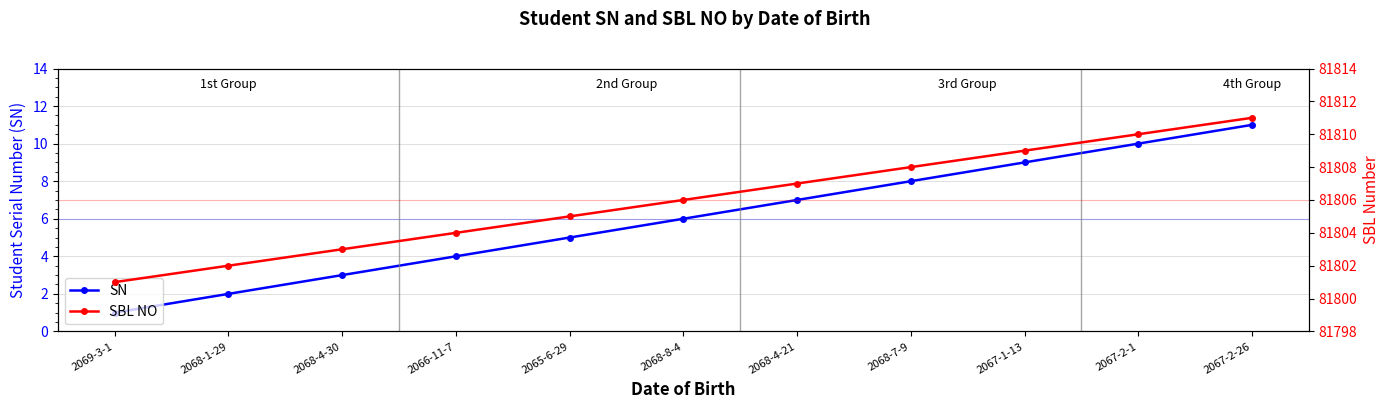

What are all the series names shown in the legend?

SN, SBL NO